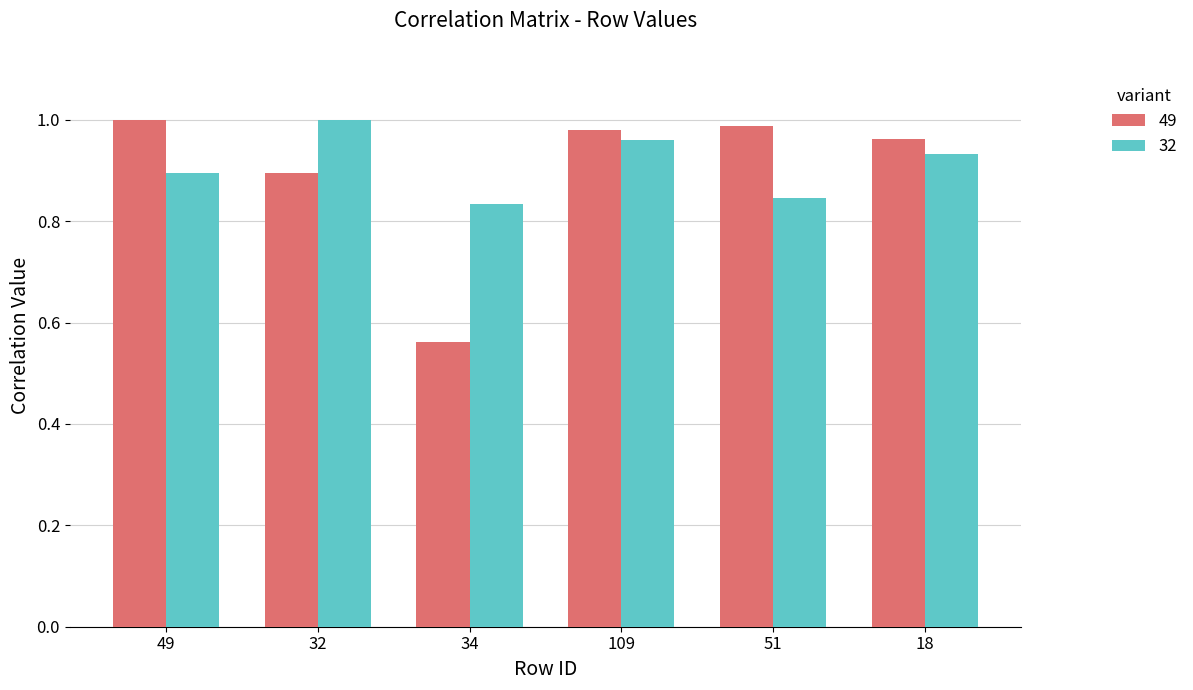

At how many categories does at least one series exceed 0?

6